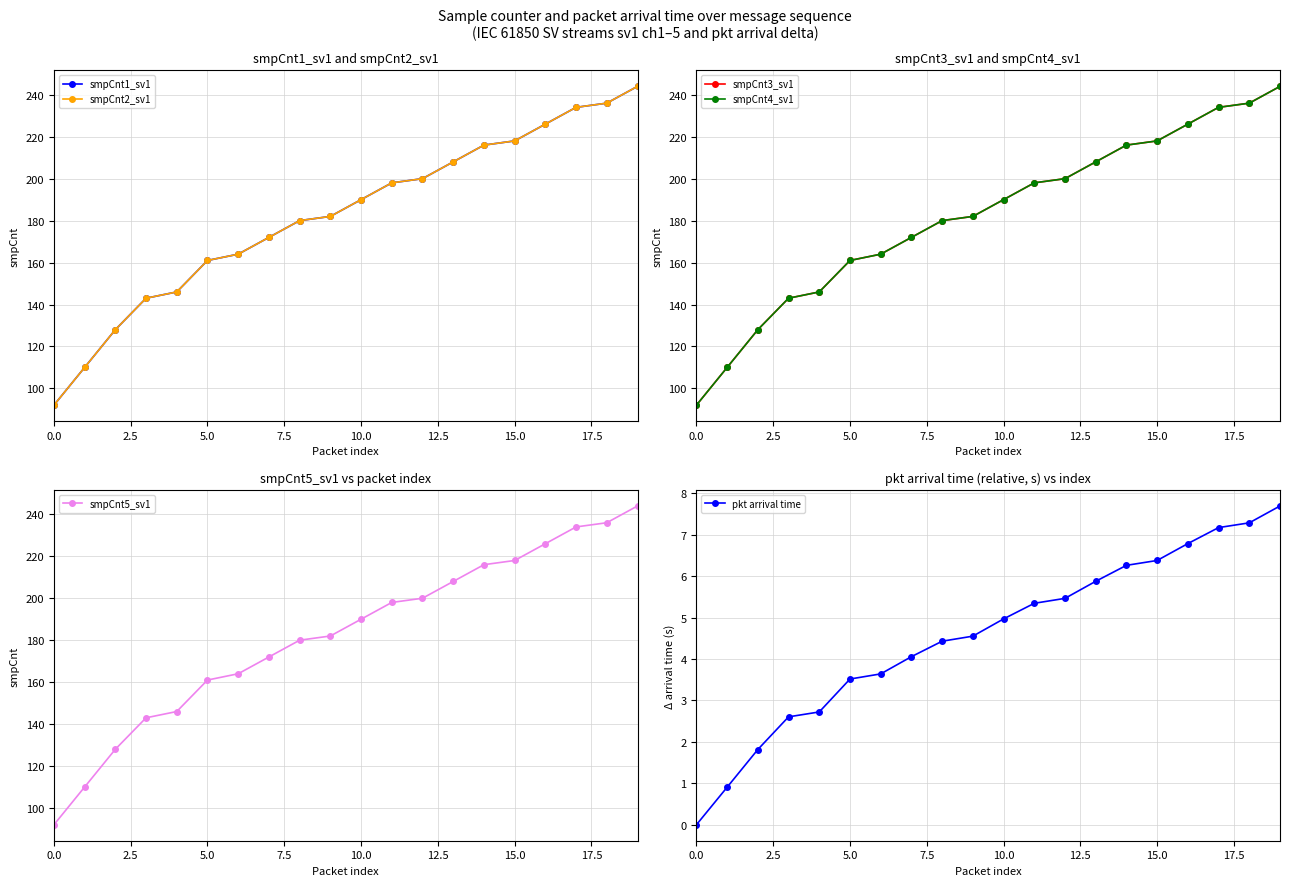

What is the minimum value for smpCnt5_sv1?

92